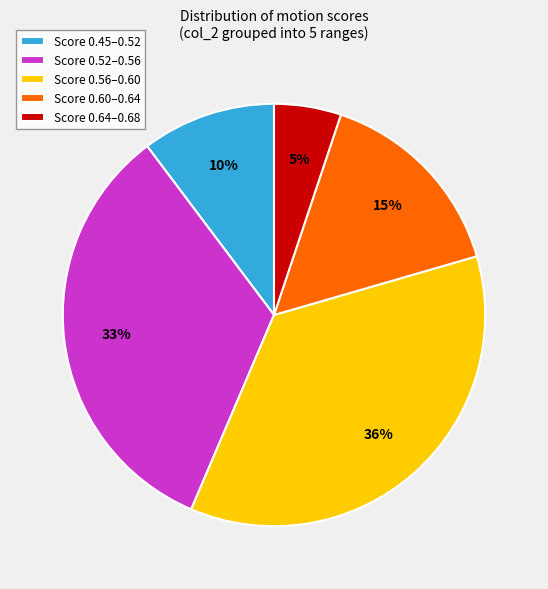

How many segments does this pie chart have?

5